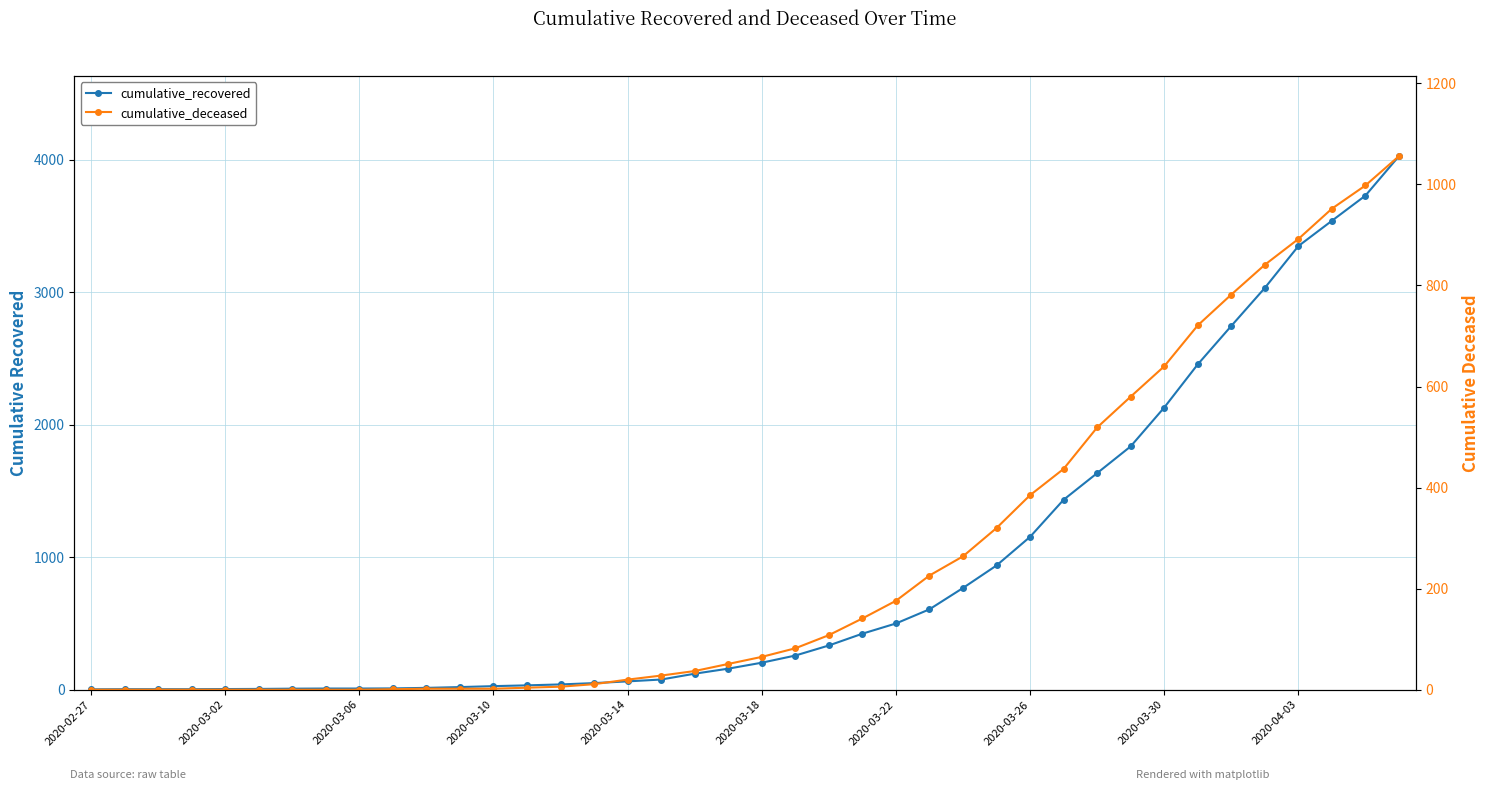

What is the sum of all cumulative_recovered values?

35770